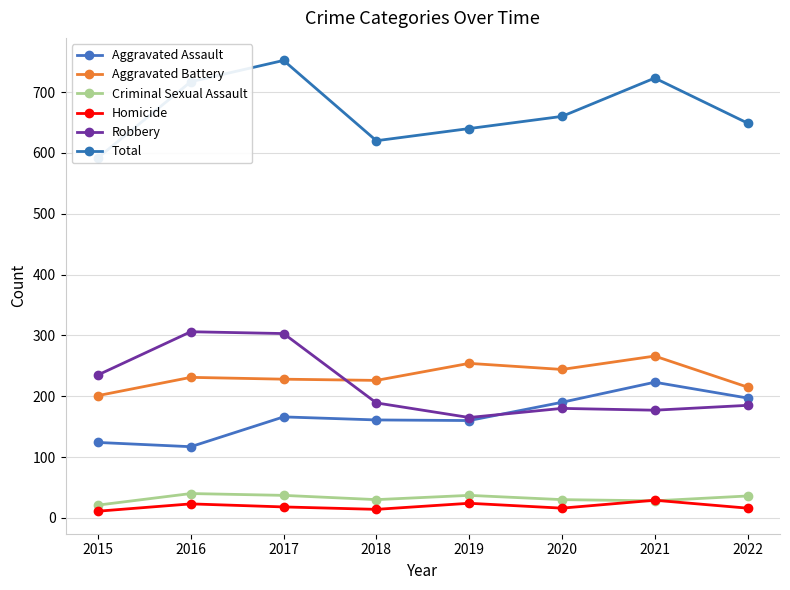

Reading left to right, extract all data points from this chart.

Aggravated Assault: 124	117	166	161	160	190	223	197
Aggravated Battery: 201	231	228	226	254	244	266	215
Criminal Sexual Assault: 21	40	37	30	37	30	28	36
Homicide: 11	23	18	14	24	16	29	16
Robbery: 235	306	303	189	165	180	177	185
Total: 592	717	752	620	640	660	723	649